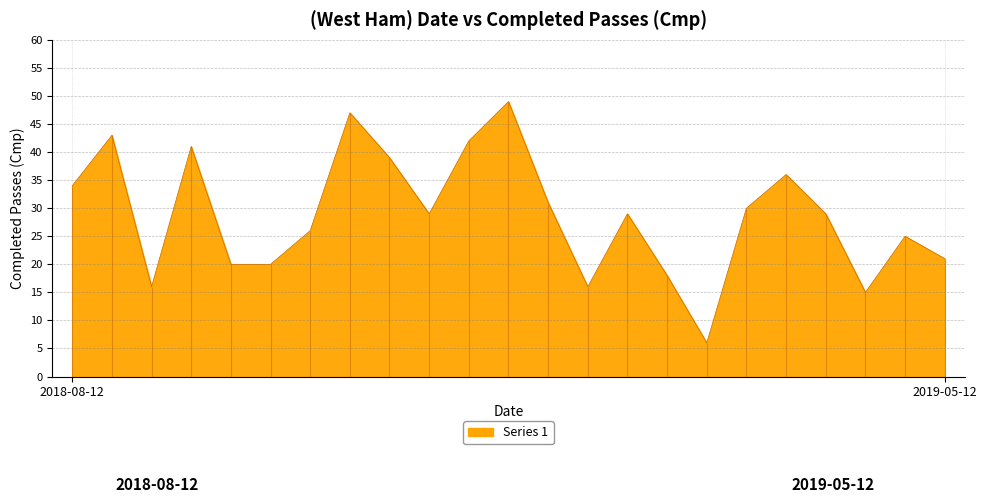

Rank the categories by value from lowest to highest.

2018-12-22, 2019-04-27, 2018-08-25, 2018-12-01, 2018-12-15, 2018-09-16, 2018-09-23, 2019-05-12, 2019-05-04, 2018-09-29, 2018-10-27, 2018-12-08, 2019-04-20, 2019-04-08, 2018-11-24, 2018-08-12, 2019-04-13, 2018-10-20, 2018-09-01, 2018-11-03, 2018-08-18, 2018-10-05, 2018-11-10